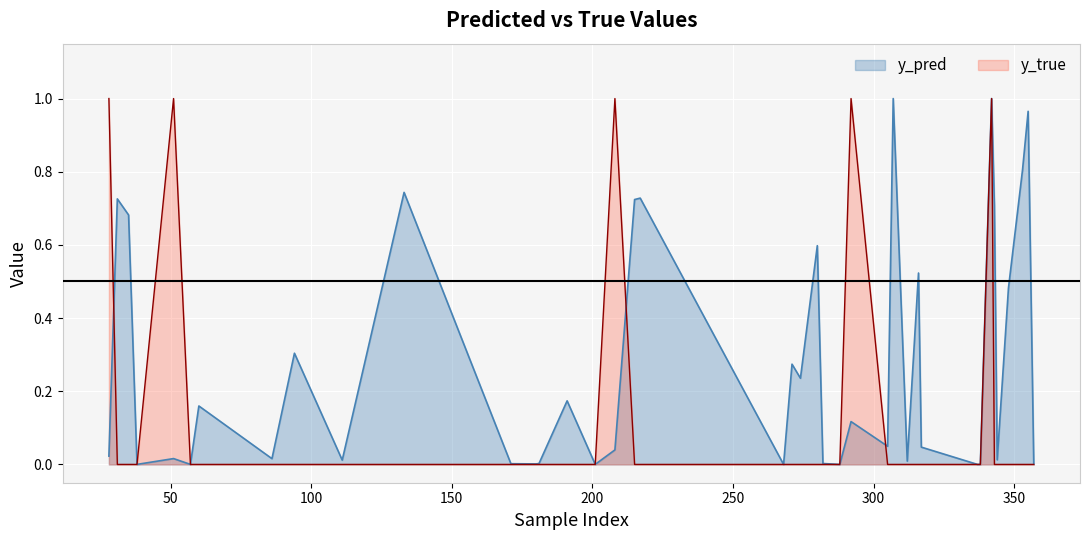

How many y_true values are between 0 and 1?

40